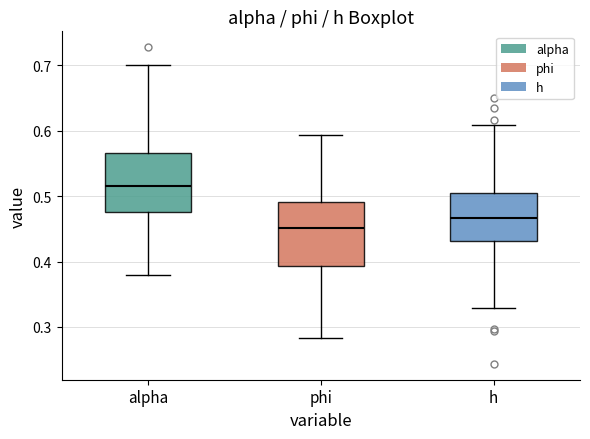

Which box has the highest median line?

alpha